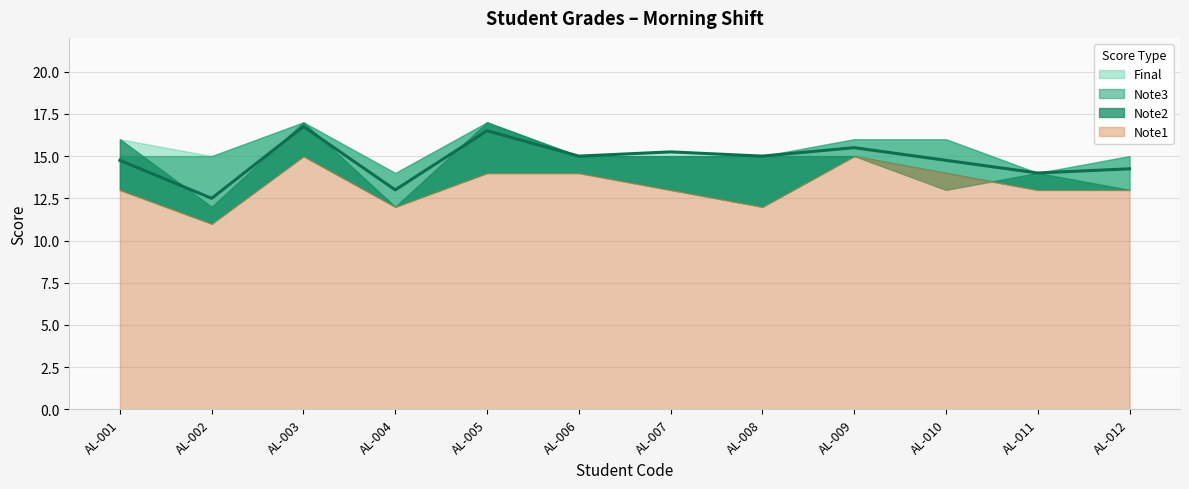

Which series has the largest range (max minus min)?

Note2